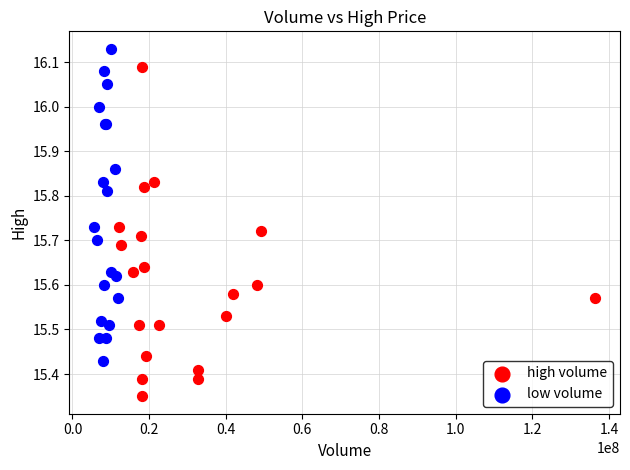

Which series contains the highest Y value?

low volume